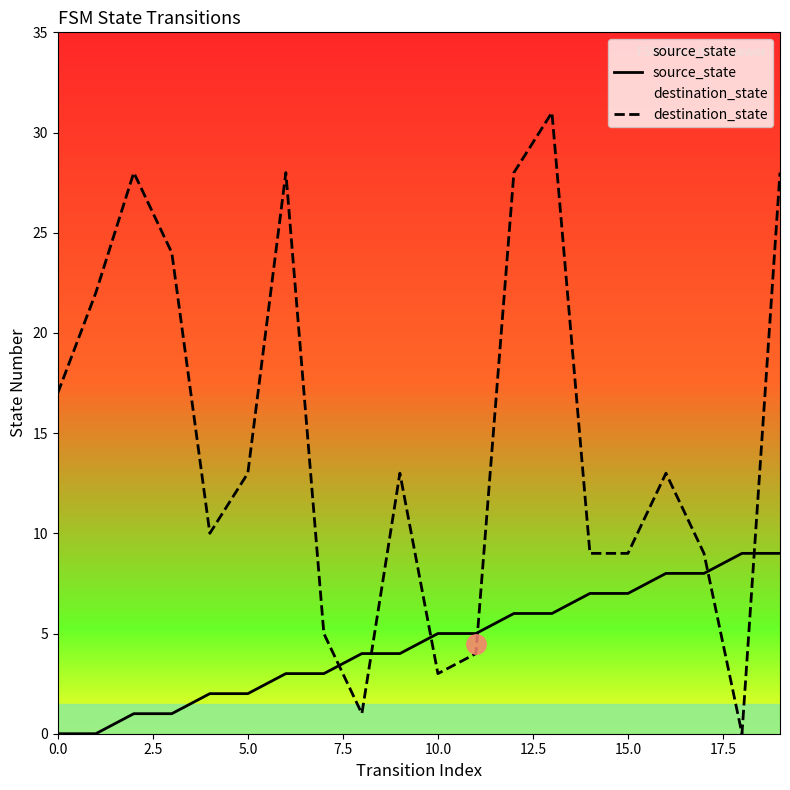

What is the difference between the highest and lowest values at 18?

9